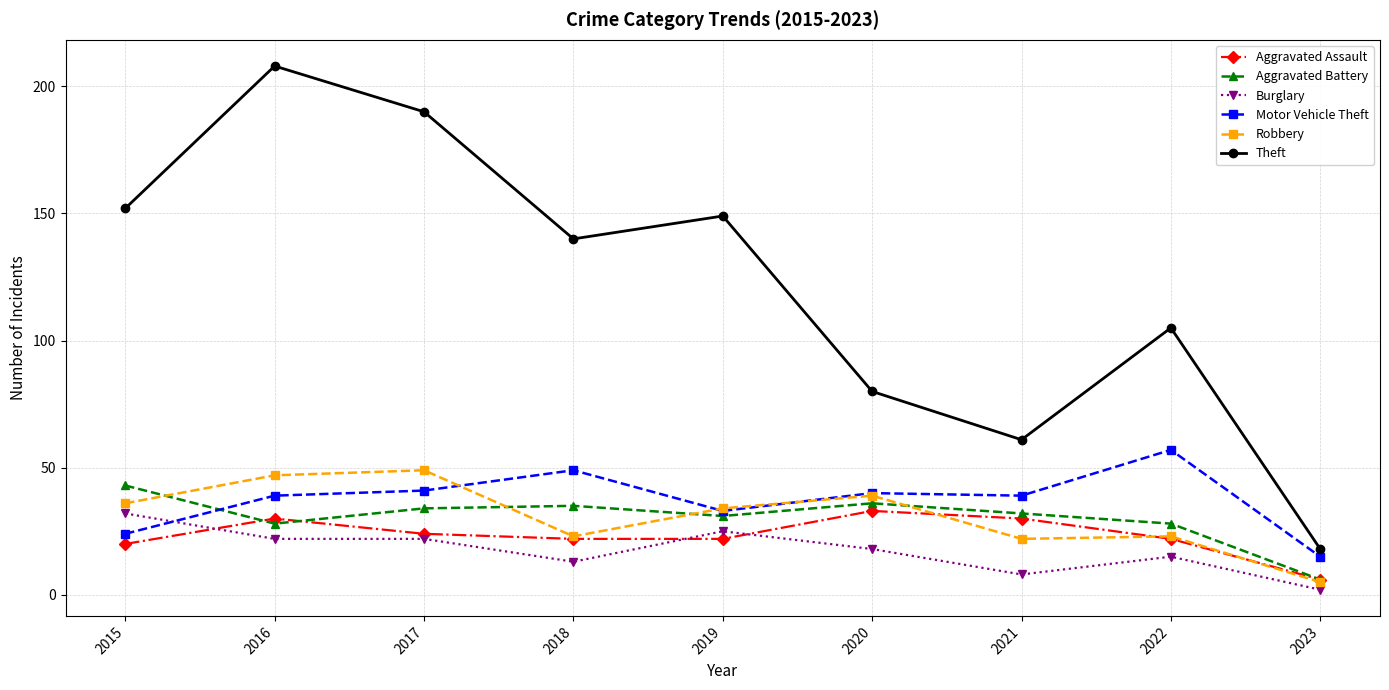

In Aggravated Battery, how many points are lower than both neighbors (excluding endpoints)?

2